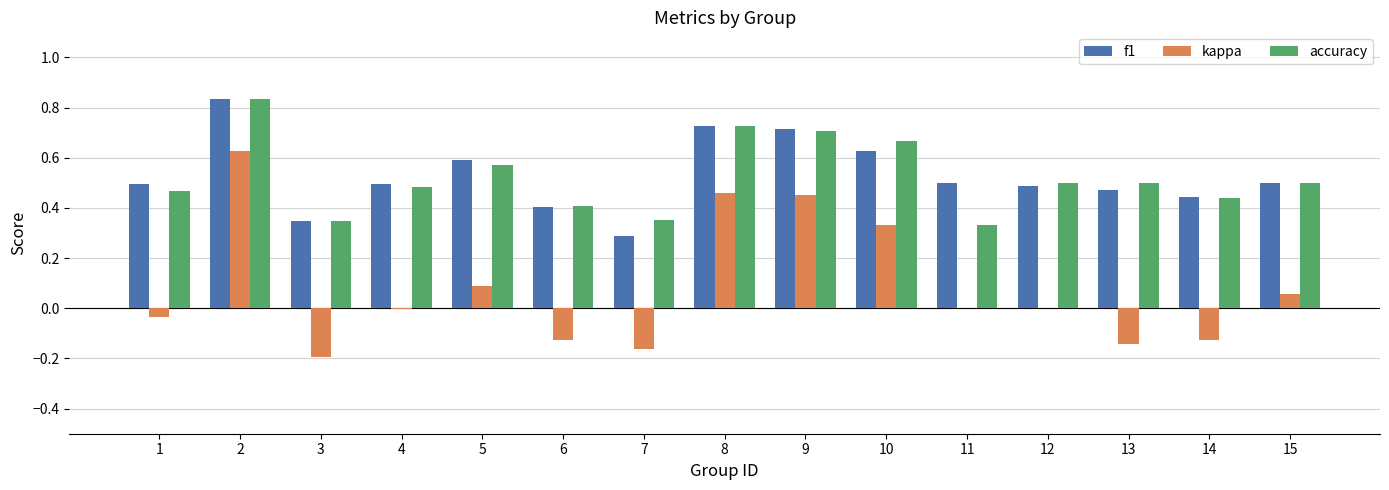

Does the chart contain stacked bars?

No